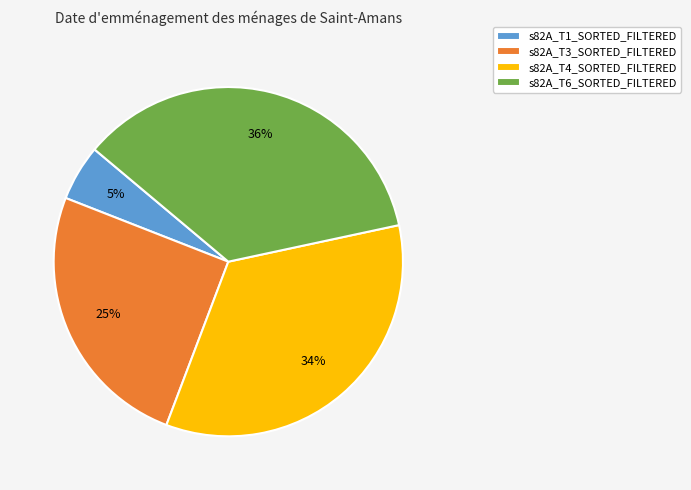

Which category has the smallest portion of the pie?

s82A_T1_SORTED_FILTERED